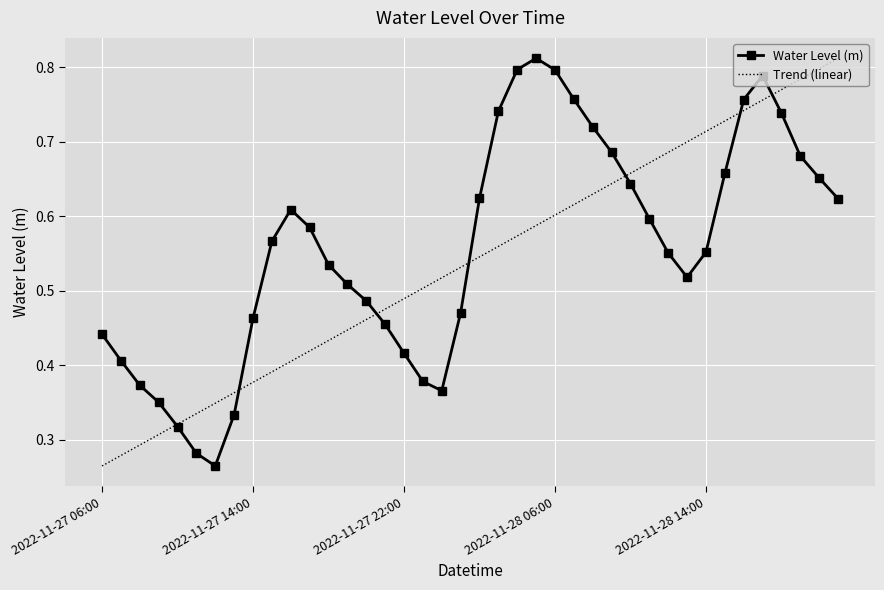

What is the value of the 17th point from the left?

0.4